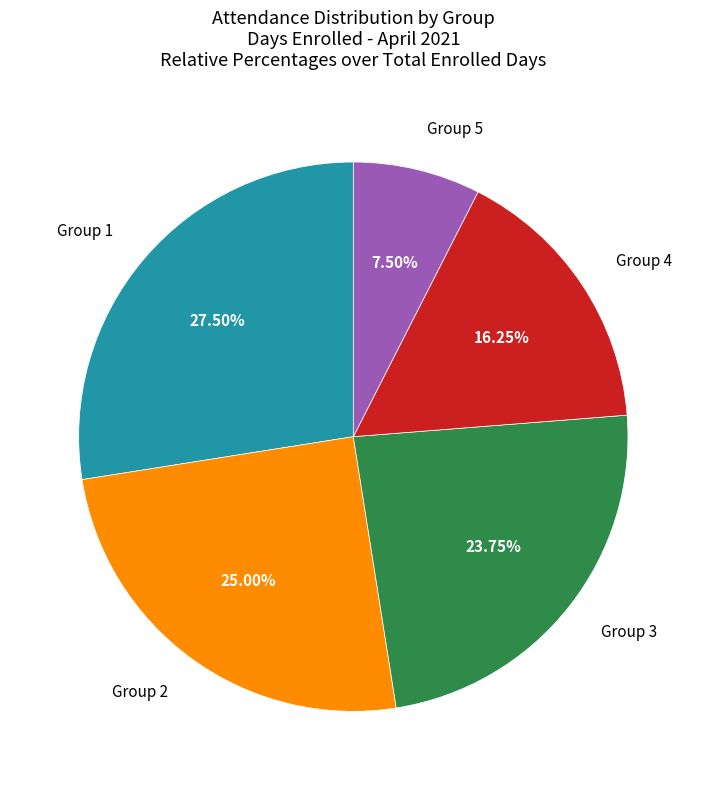

How many segments does this pie chart have?

5